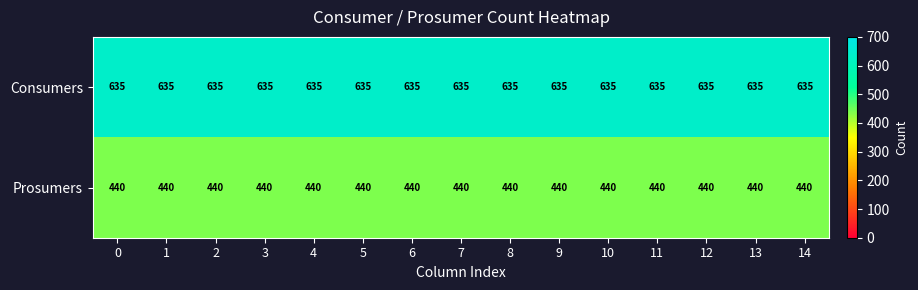

What is the lowest value of the Consumers series?

635